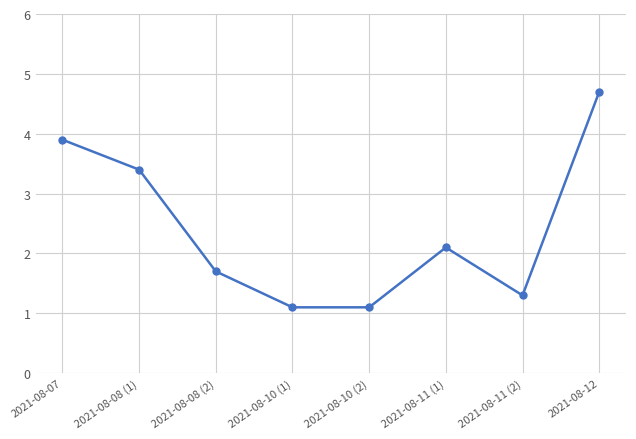

What is the average value?

2.4